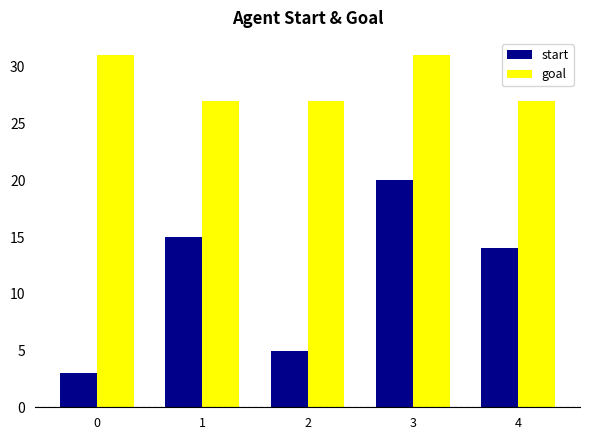

What is the value of the start bar at the 5th from the left?

14